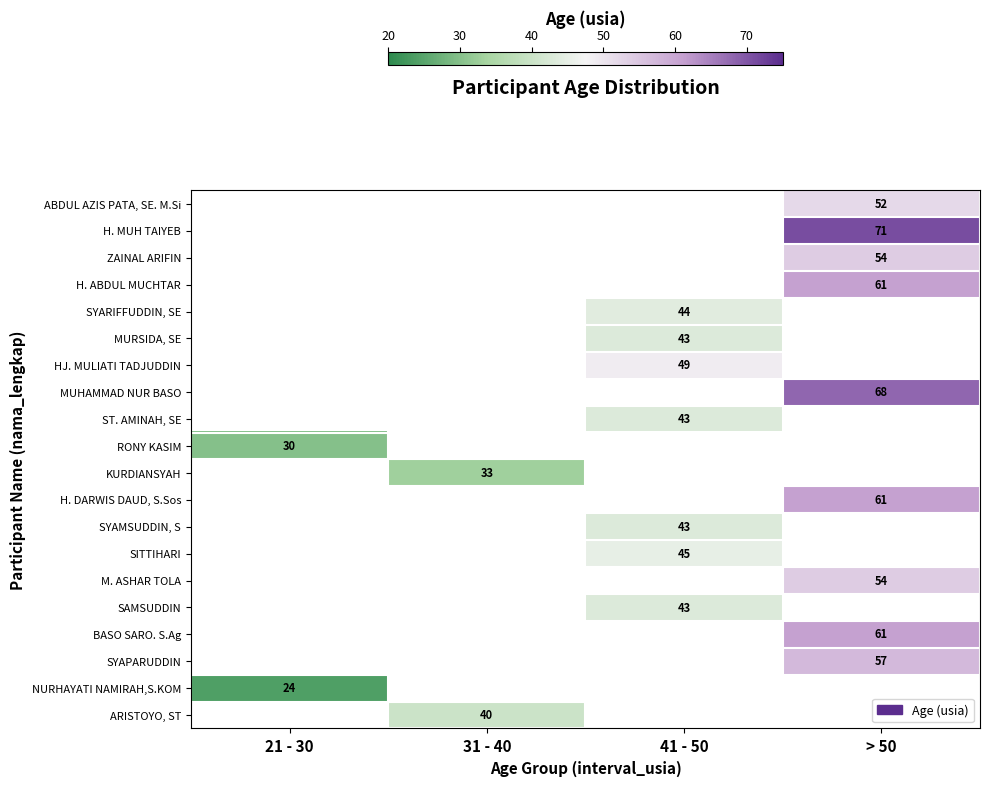

True or false: M. ASHAR TOLA has a value of 24.2 at > 50.

False